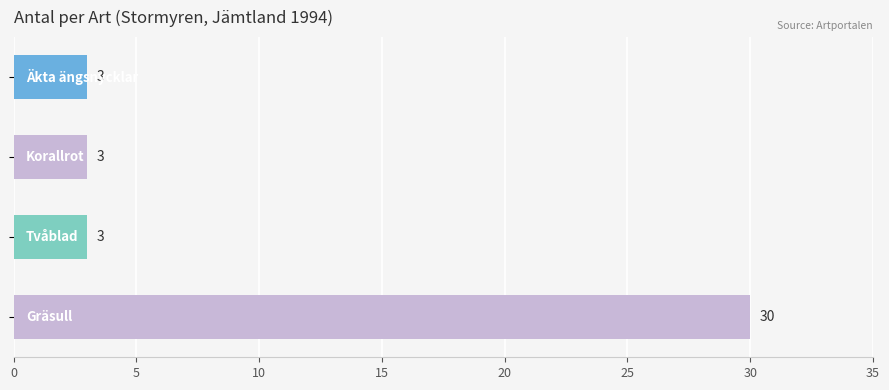

What is the smallest value displayed?

3